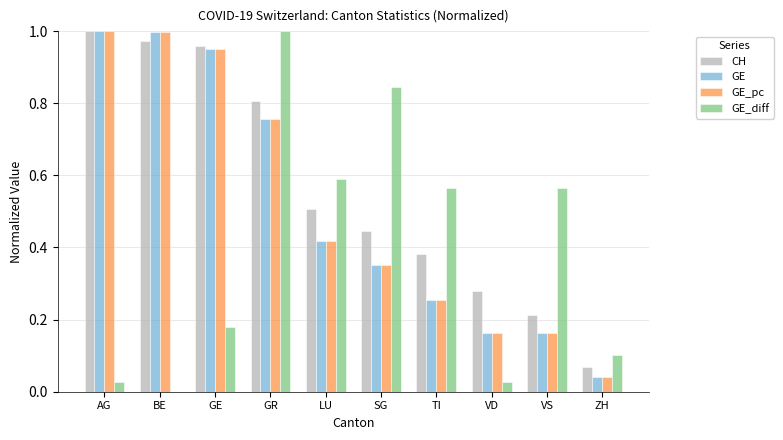

What is the sum of all CH values?

5.6